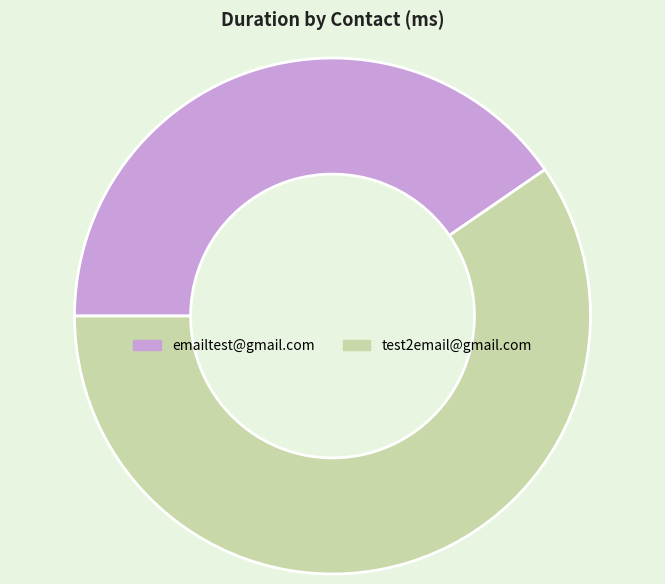

Which slice is the smallest?

emailtest@gmail.com